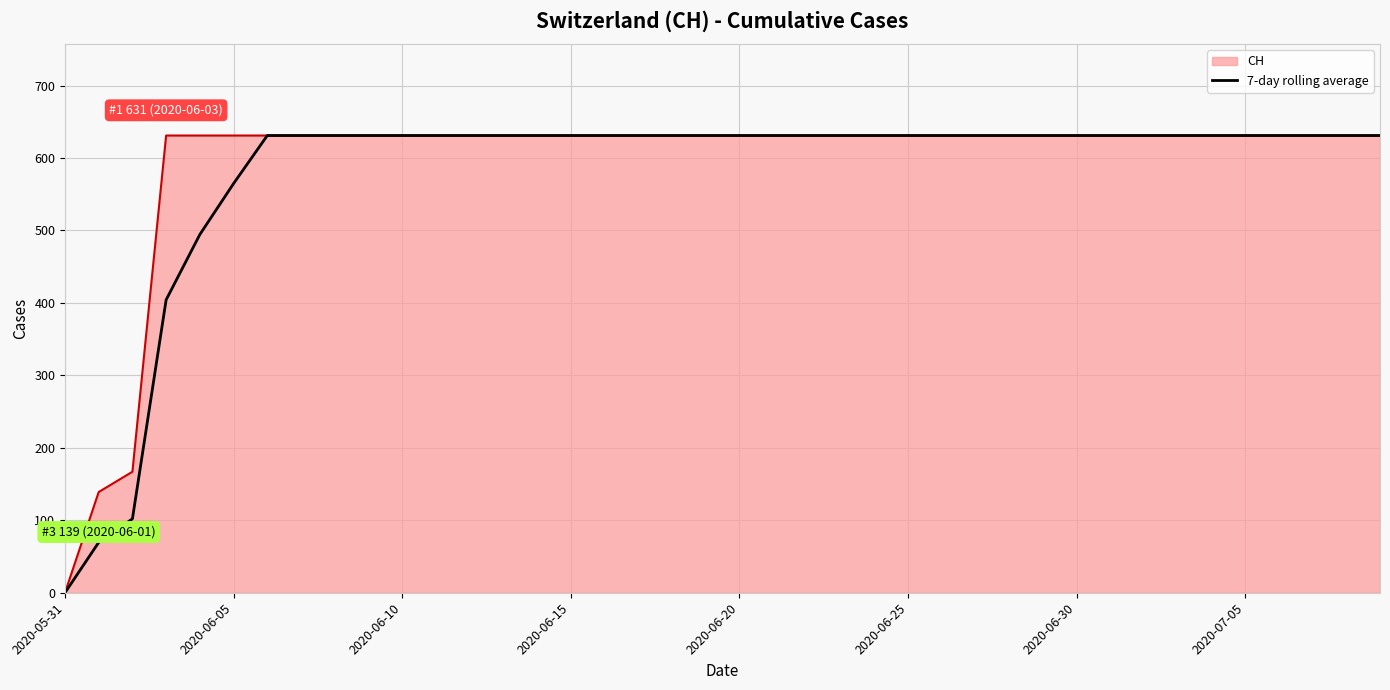

What is the greatest value displayed?

631.0